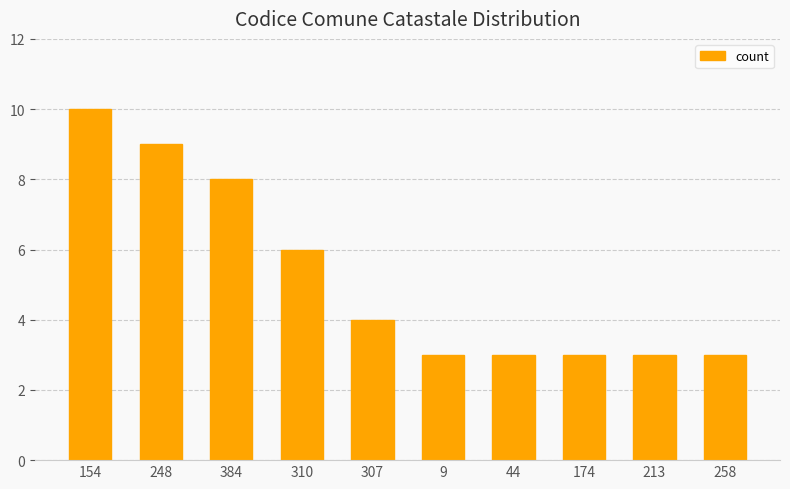

What is the change in value from 248 to 9?

-6